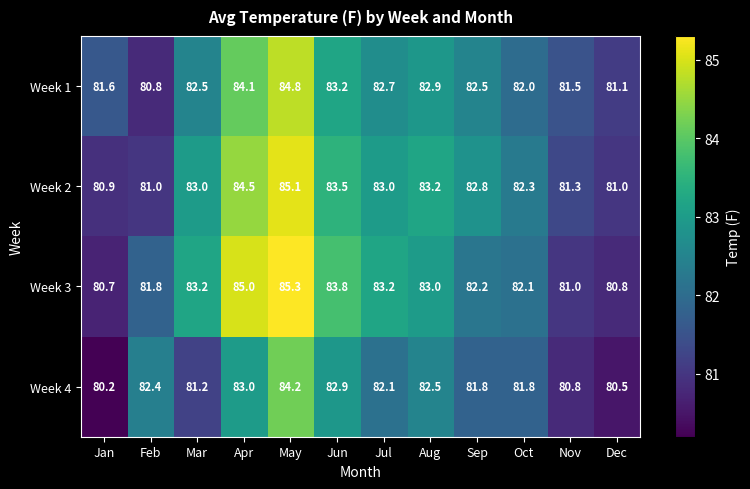

How many distinct data groups are displayed?

4